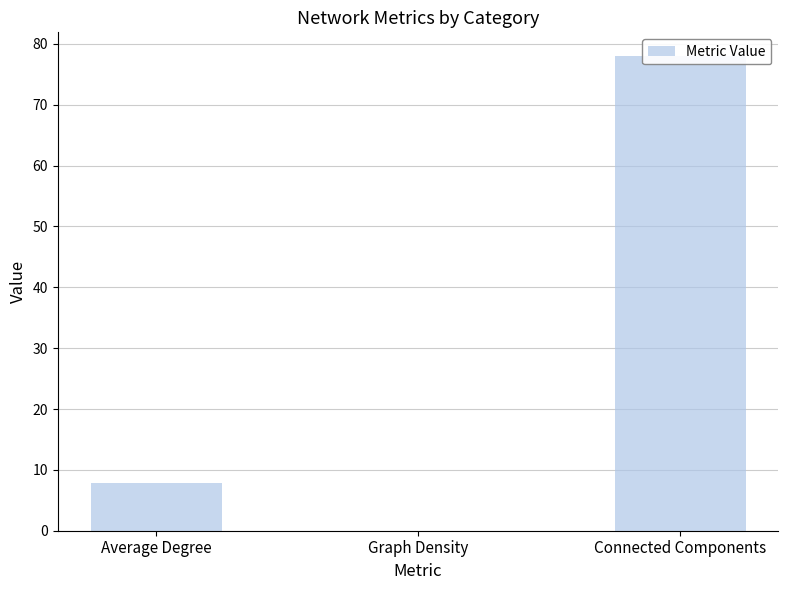

Read the value at Connected Components.

78.0